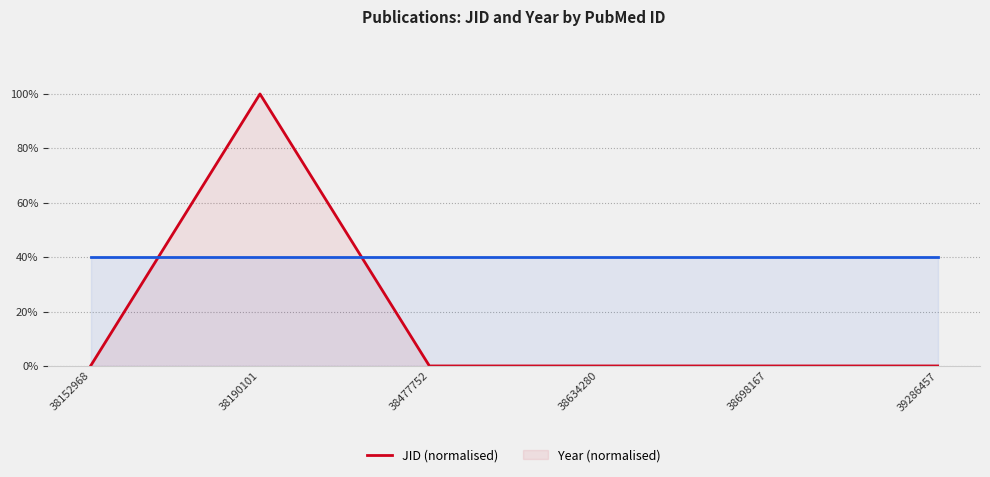

Read the Year value at 38698167.

0.4